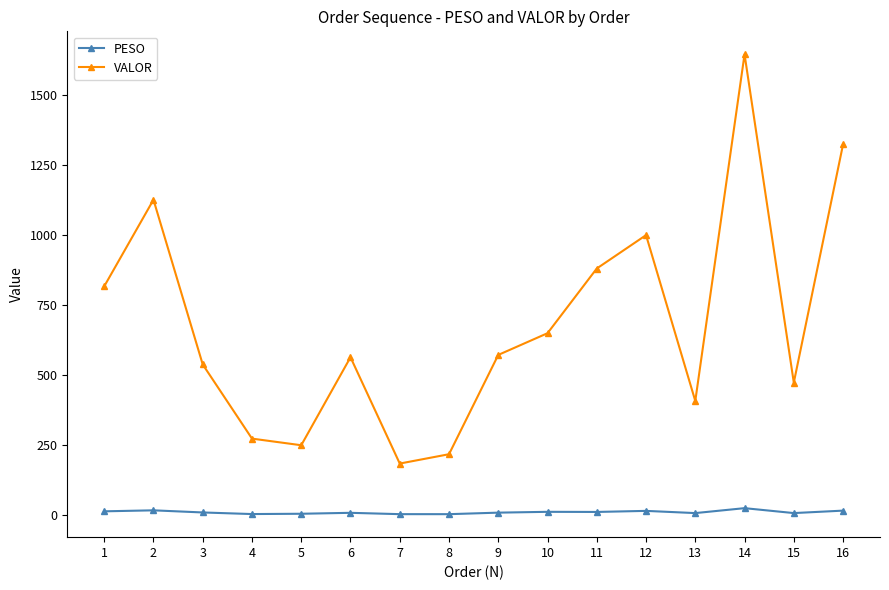

True or false: PESO and VALOR cross at least once.

False